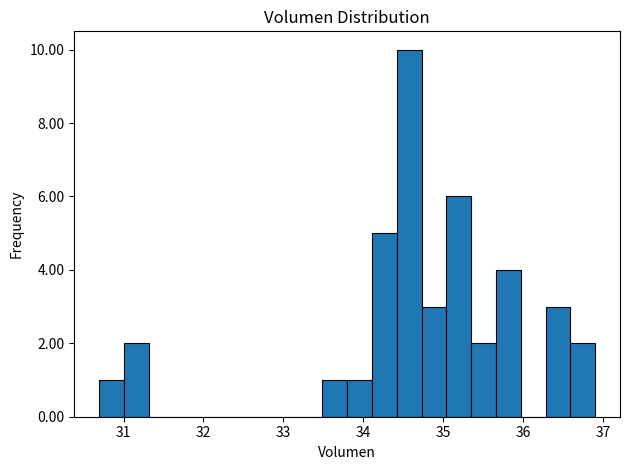

Read against the x-axis, roughly where is the centre of the tallest bar?

34.6